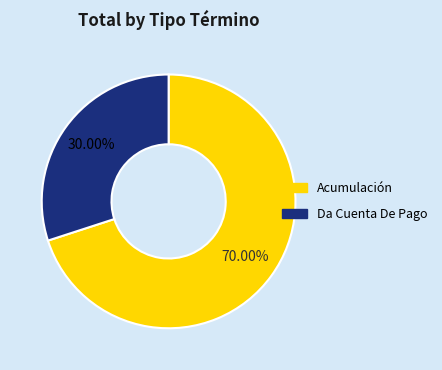

Rank the categories by value from highest to lowest.

Acumulación, Da Cuenta De Pago